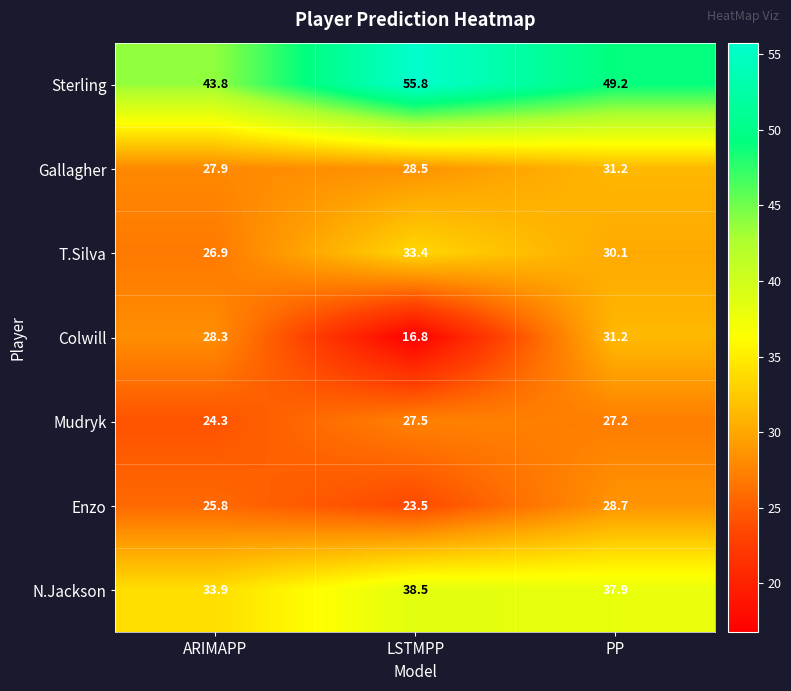

At how many categories does at least one series exceed 53?

1